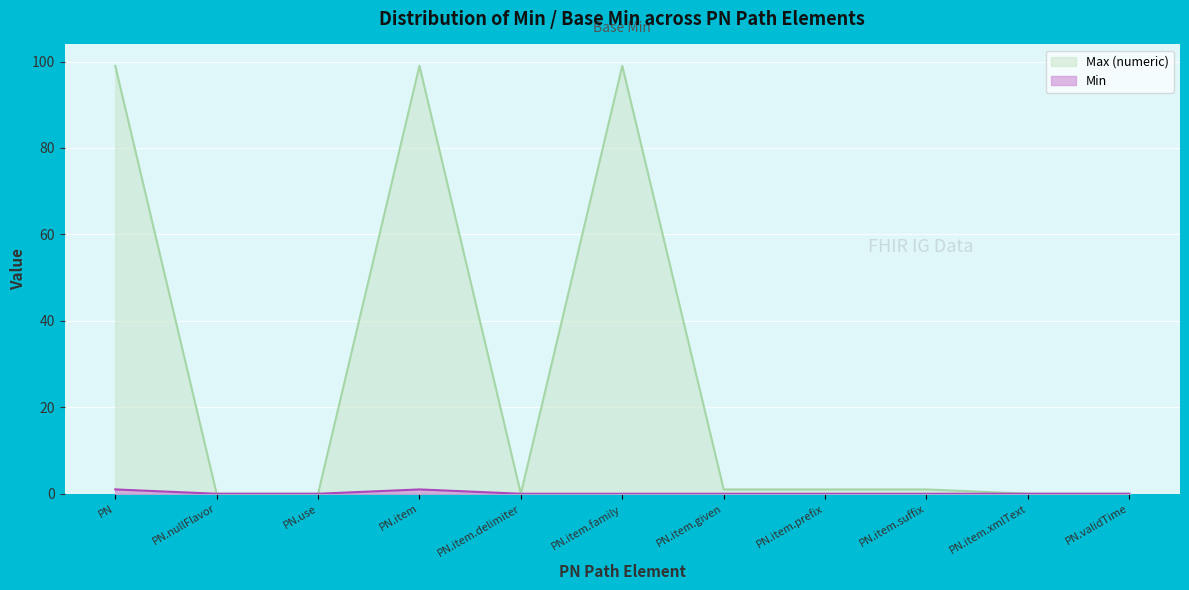

How many series are shown in this chart?

2